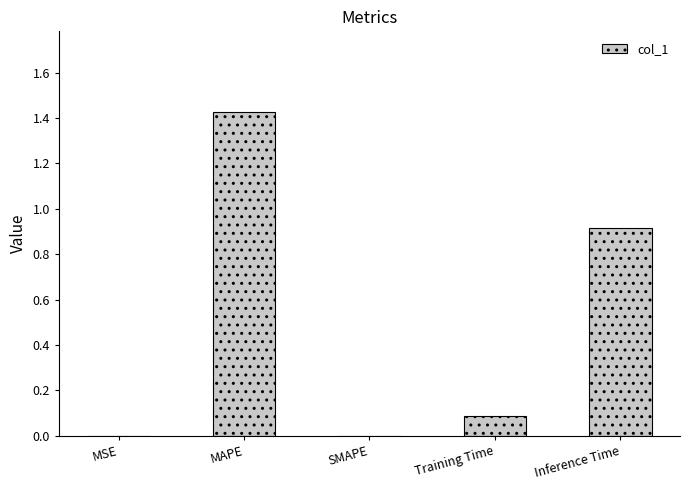

The value at SMAPE is -0.7. True or false?

False